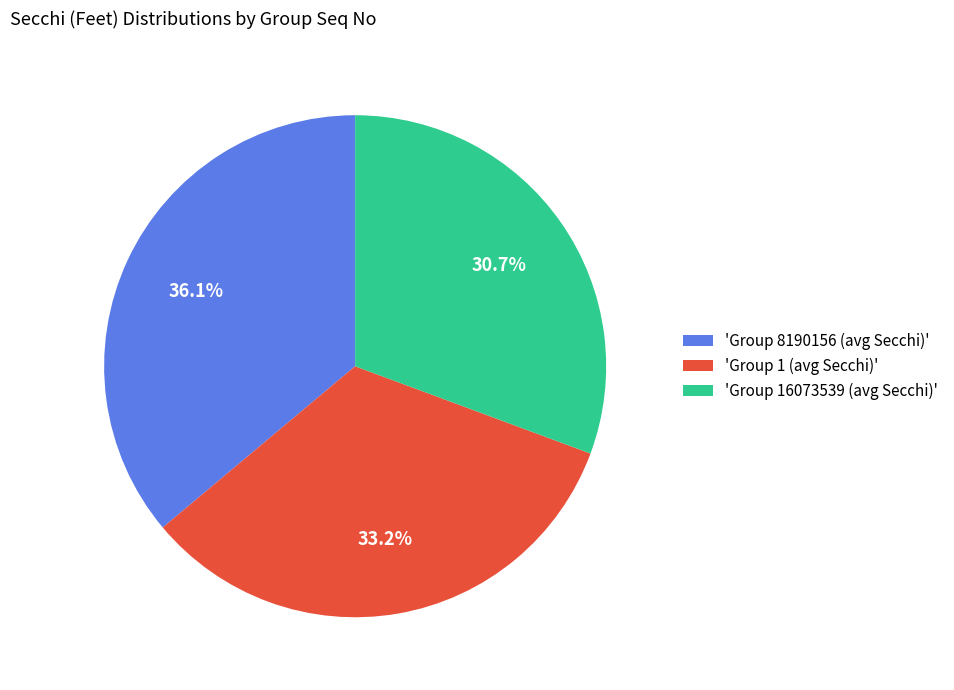

How much of the chart is everything except 'Group 8190156 (avg Secchi)'?

63.9%